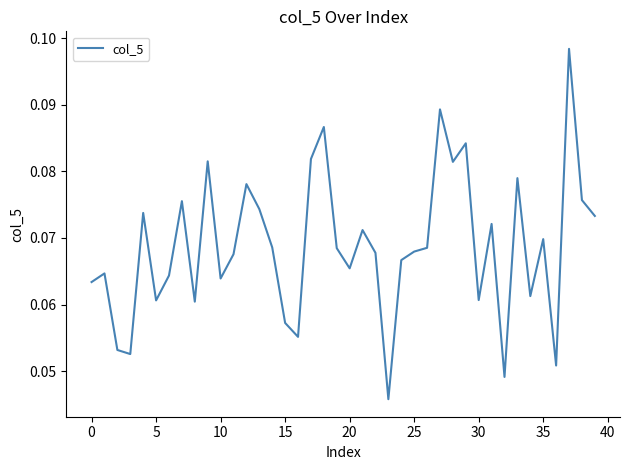

How many lines are shown in the chart?

1